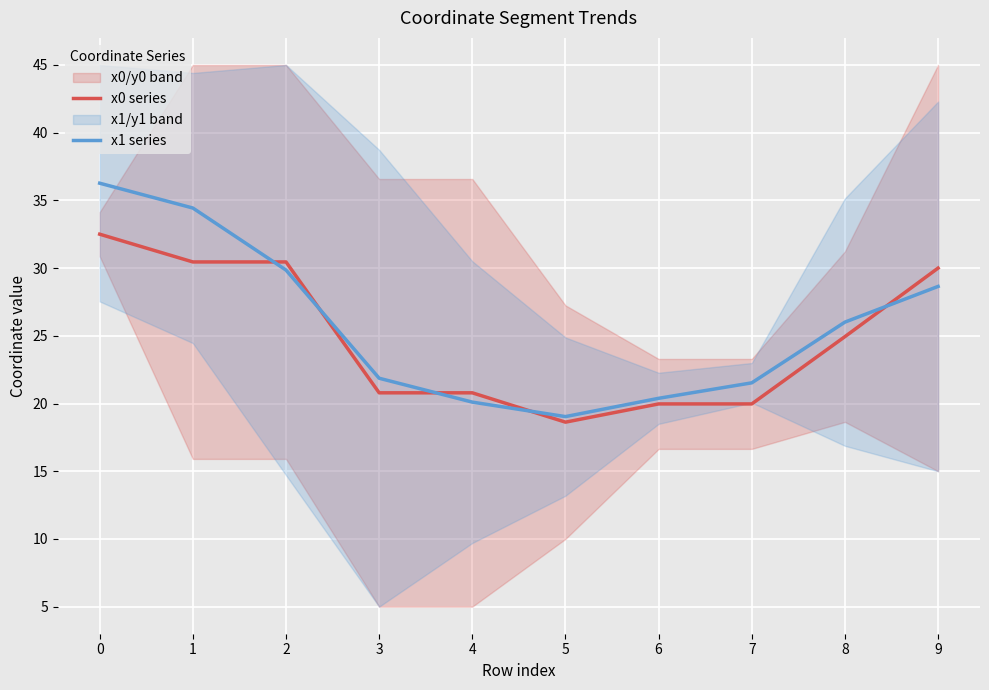

The x0 series series shows 20.0 at 6. True or false?

True